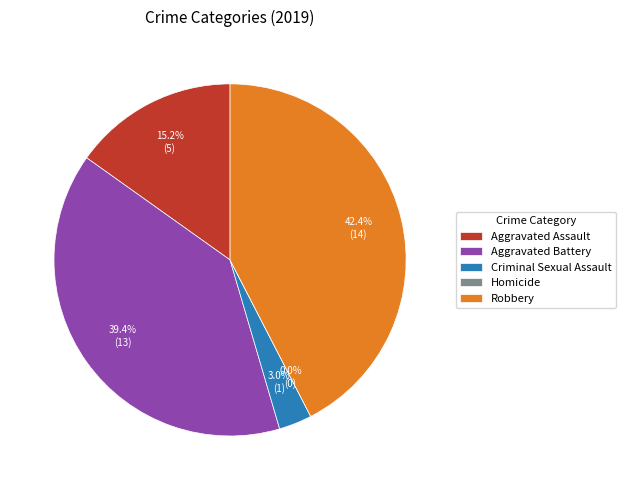

How many slices are in this pie chart?

5